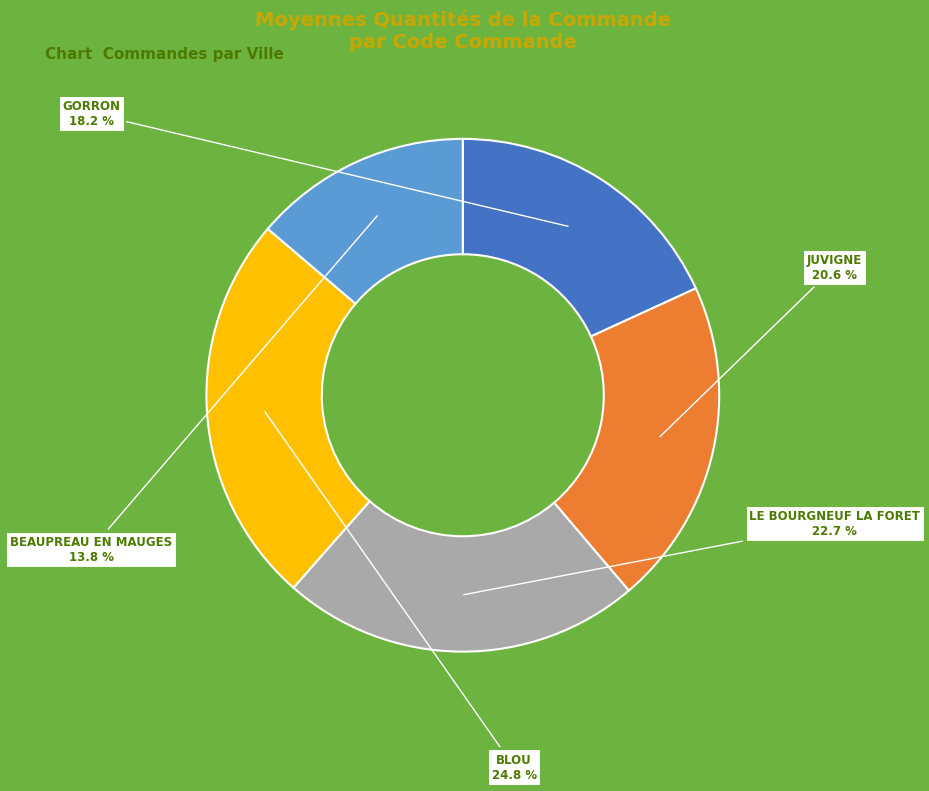

Count the number of slices in the pie.

5